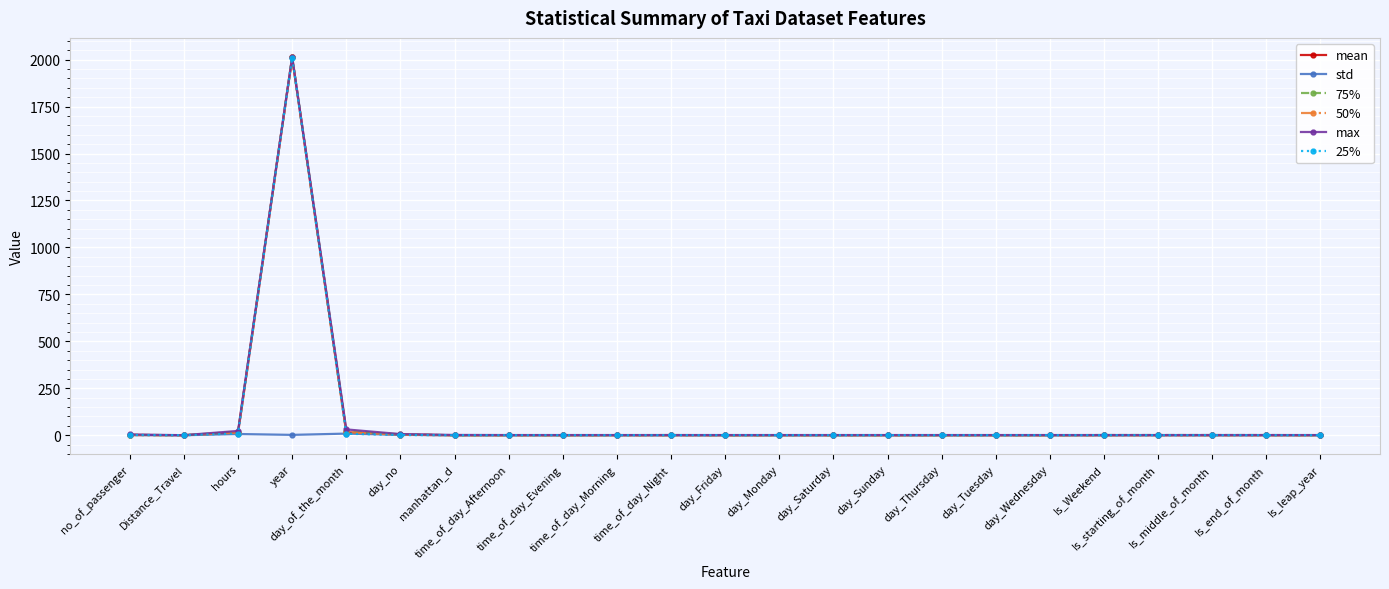

Which series has the widest spread of values?

max